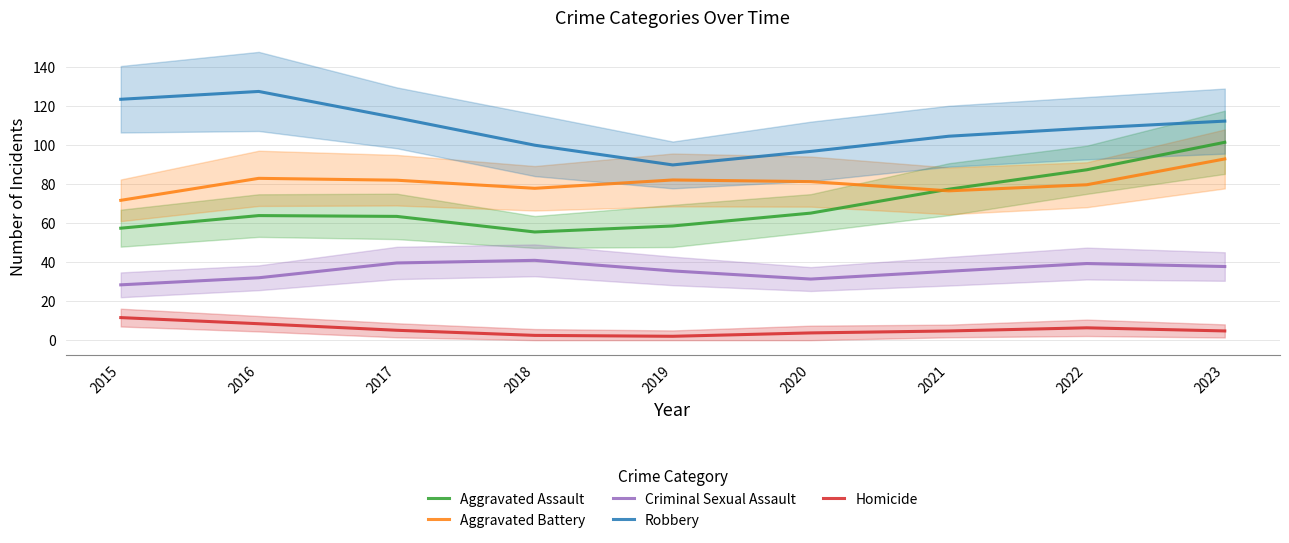

Reading left to right, extract all data points from this chart.

Aggravated Assault: 2015=57.4	2016=63.9	2017=63.4	2018=55.5	2019=58.5	2020=65.1	2021=77.4	2022=87.3	2023=101.4
Aggravated Battery: 2015=71.7	2016=83.0	2017=82.0	2018=77.8	2019=82.1	2020=81.3	2021=76.5	2022=79.7	2023=92.9
Criminal Sexual Assault: 2015=28.4	2016=32.0	2017=39.6	2018=40.9	2019=35.5	2020=31.3	2021=35.3	2022=39.3	2023=37.7
Robbery: 2015=123.5	2016=127.5	2017=114.0	2018=99.9	2019=89.8	2020=96.8	2021=104.5	2022=108.7	2023=112.3
Homicide: 2015=11.6	2016=8.4	2017=5.1	2018=2.5	2019=2.0	2020=3.7	2021=4.7	2022=6.3	2023=4.7